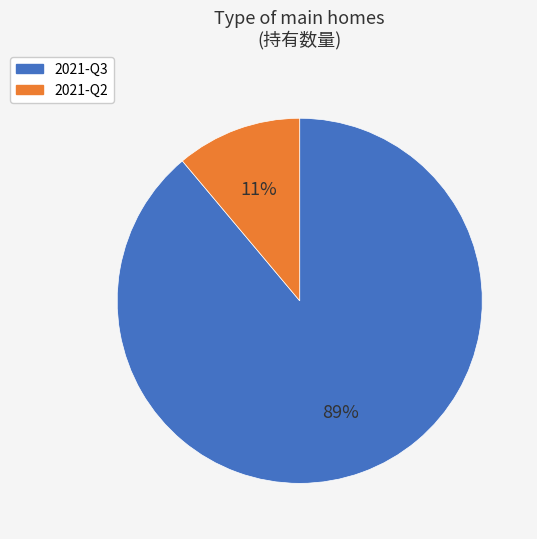

Does 2021-Q2 account for over 50% of the chart?

No